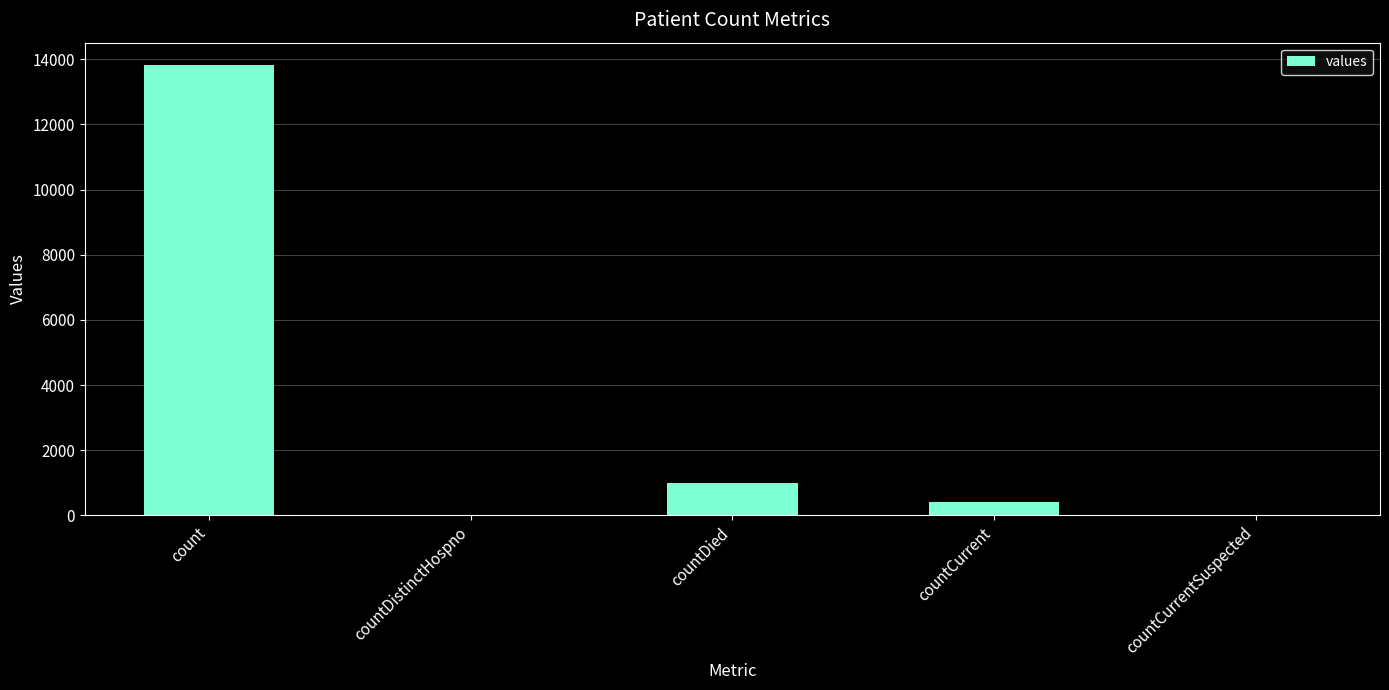

Are the bars horizontal?

No